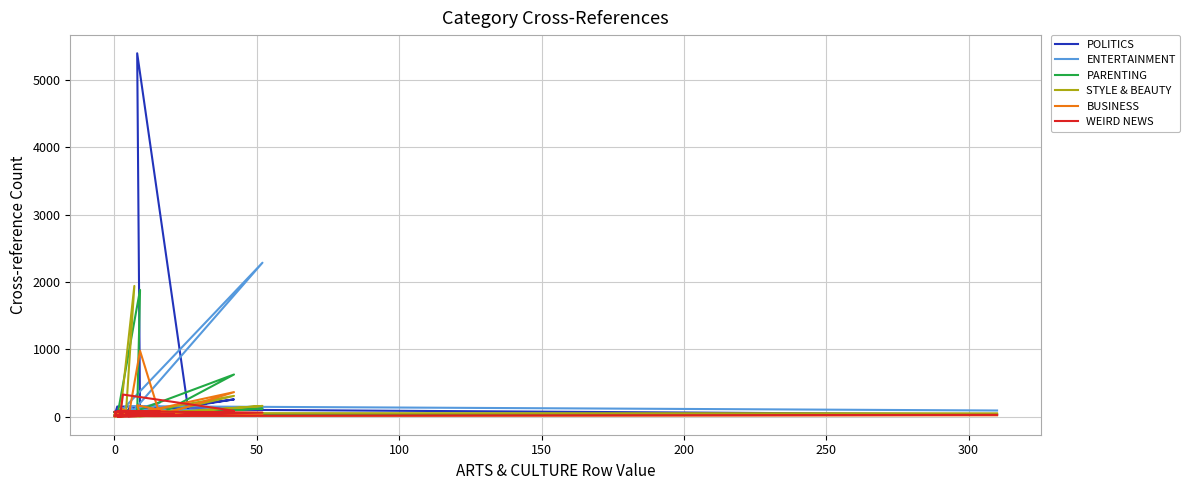

What is the difference between the second highest and second lowest values in the POLITICS series?

251